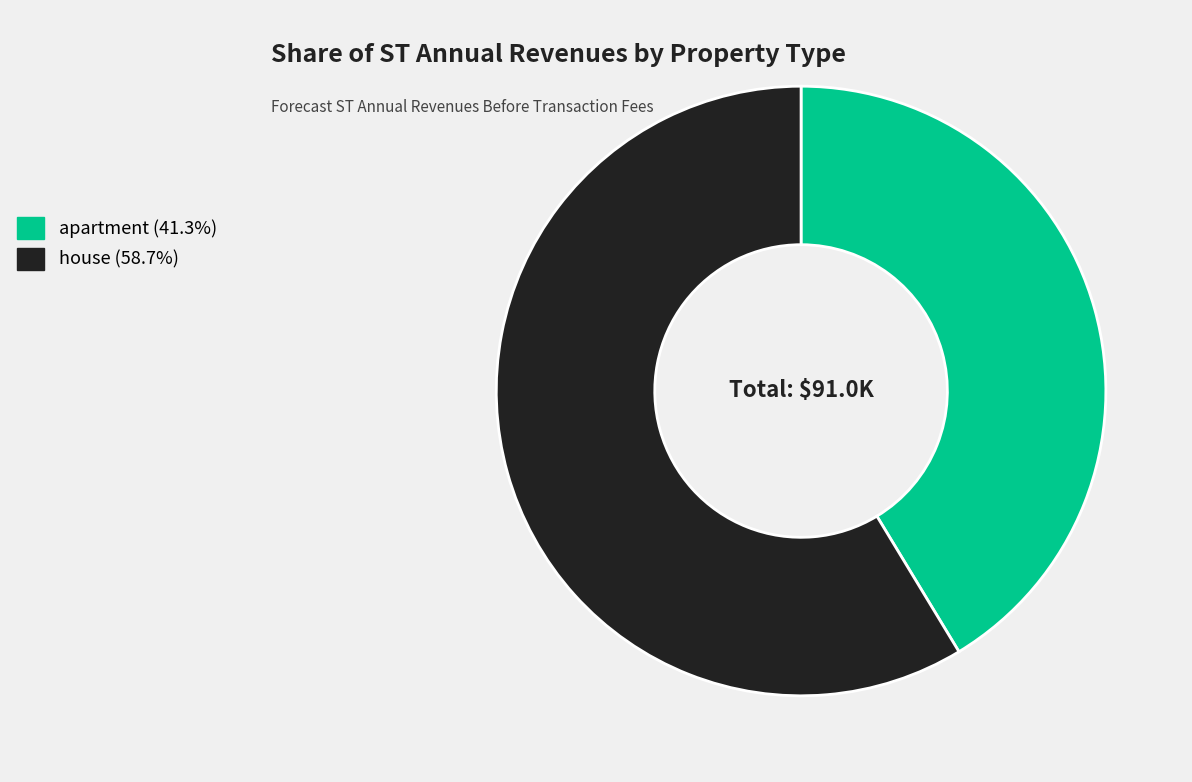

How many slices are in this pie chart?

2